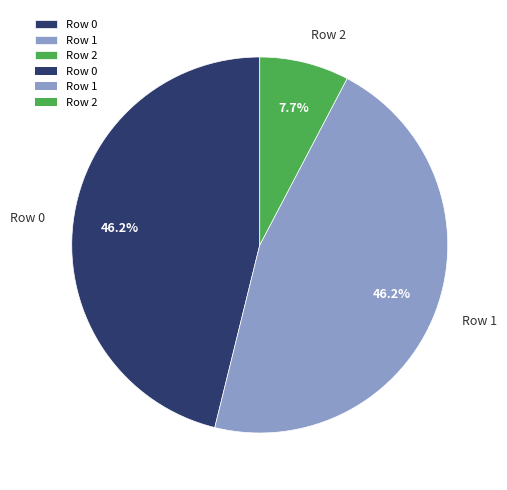

What percentage is NOT represented by Row 2?

92.3%